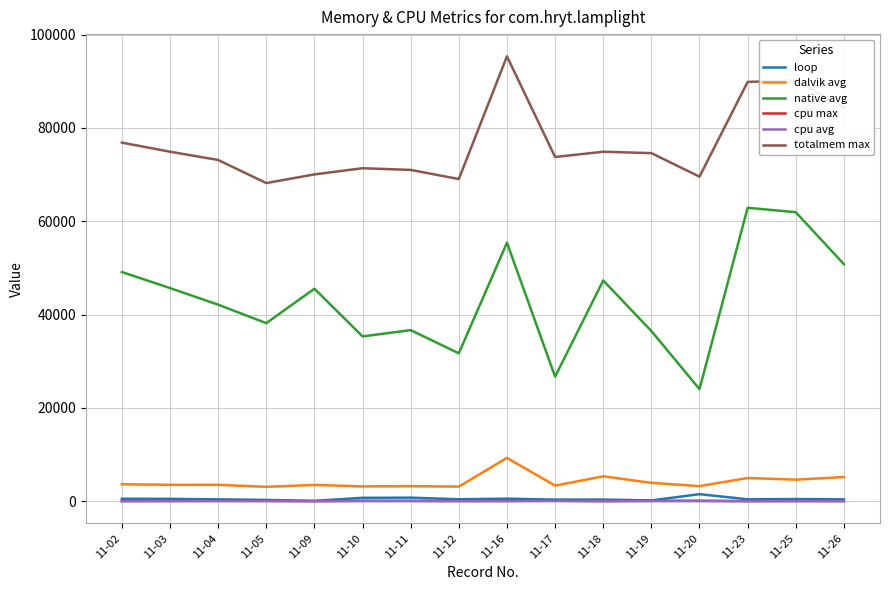

The value of dalvik avg at 11-03 is 3516.0. True or false?

True